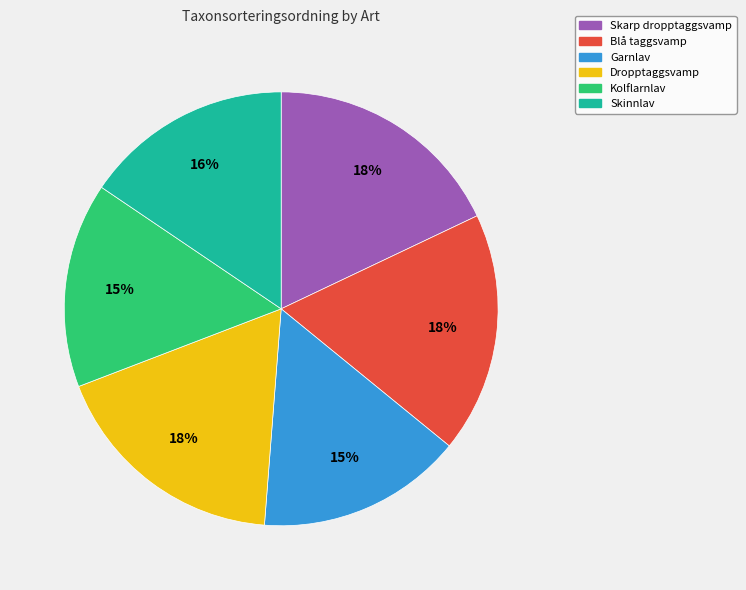

Combined, do Skinnlav and Garnlav account for over 50%?

No